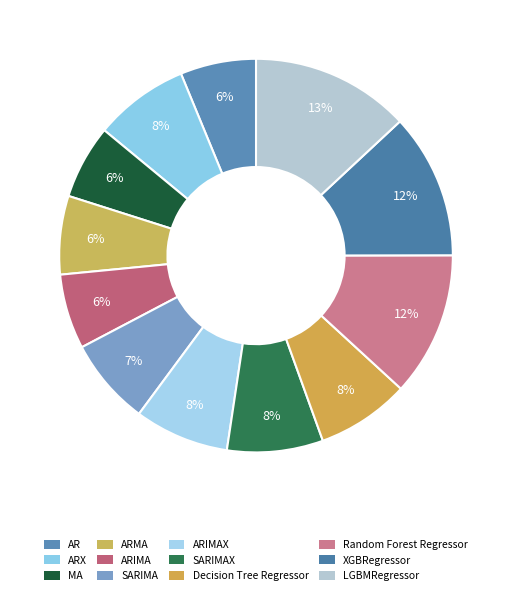

The Decision Tree Regressor slice represents 8% of the pie. True or false?

True